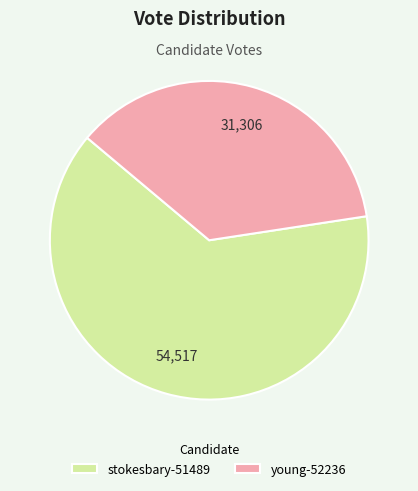

Is the sum of stokesbary-51489 and young-52236 greater than half?

Yes